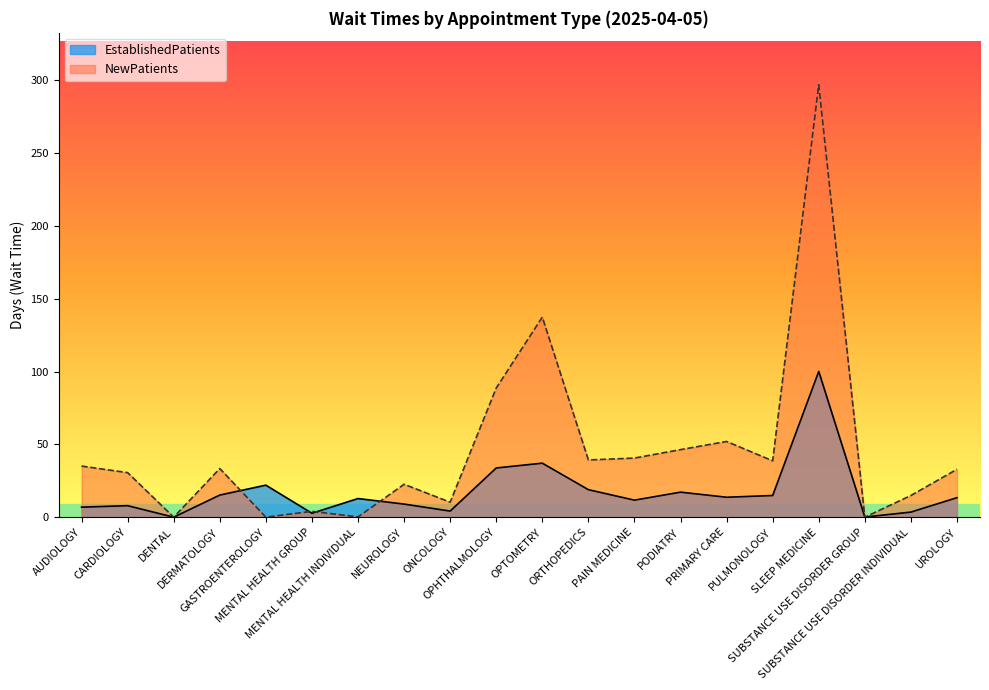

Does the chart display data point markers on the line(s)?

No